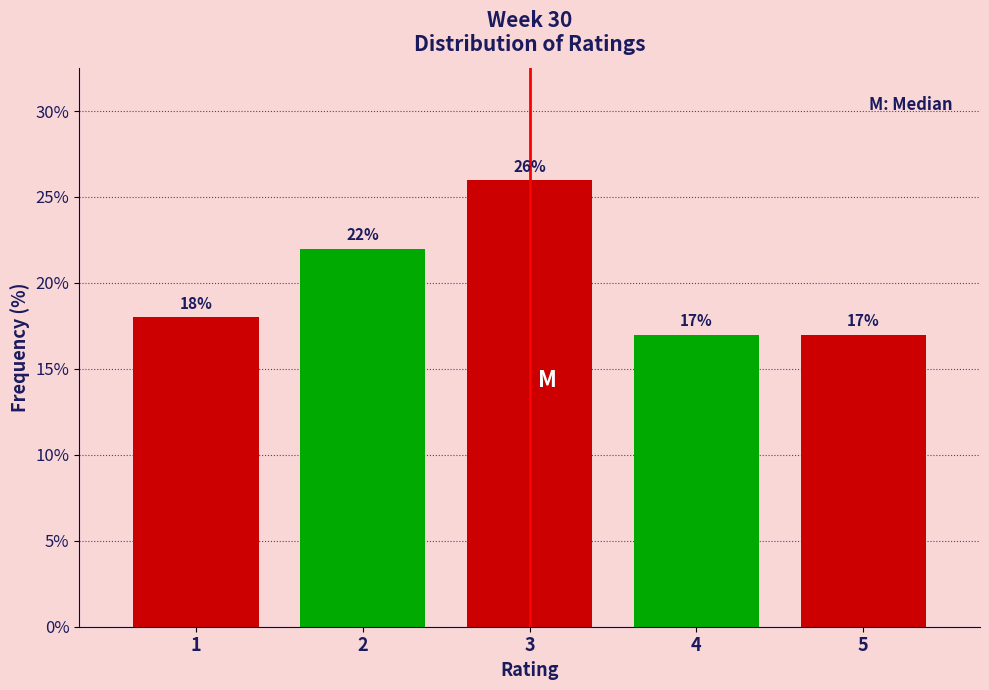

Reading right to left, list all the values displayed in this chart.

17	17	26	22	18